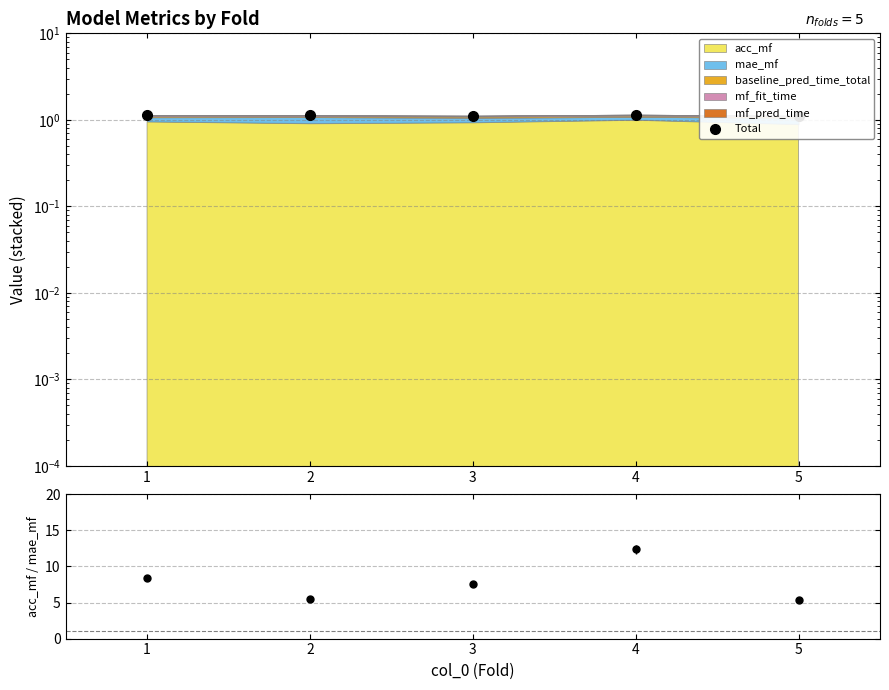

What is the value of the 4th point from the left?

1.2